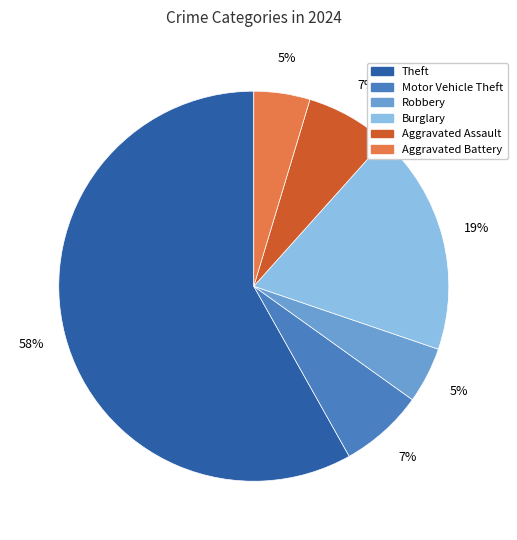

How many segments does this pie chart have?

6